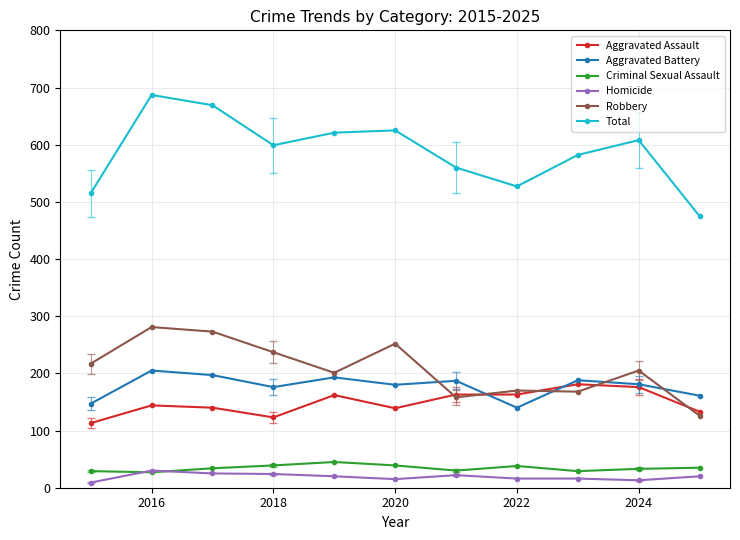

True or false: Robbery has more than 1 points higher than both neighbors.

True